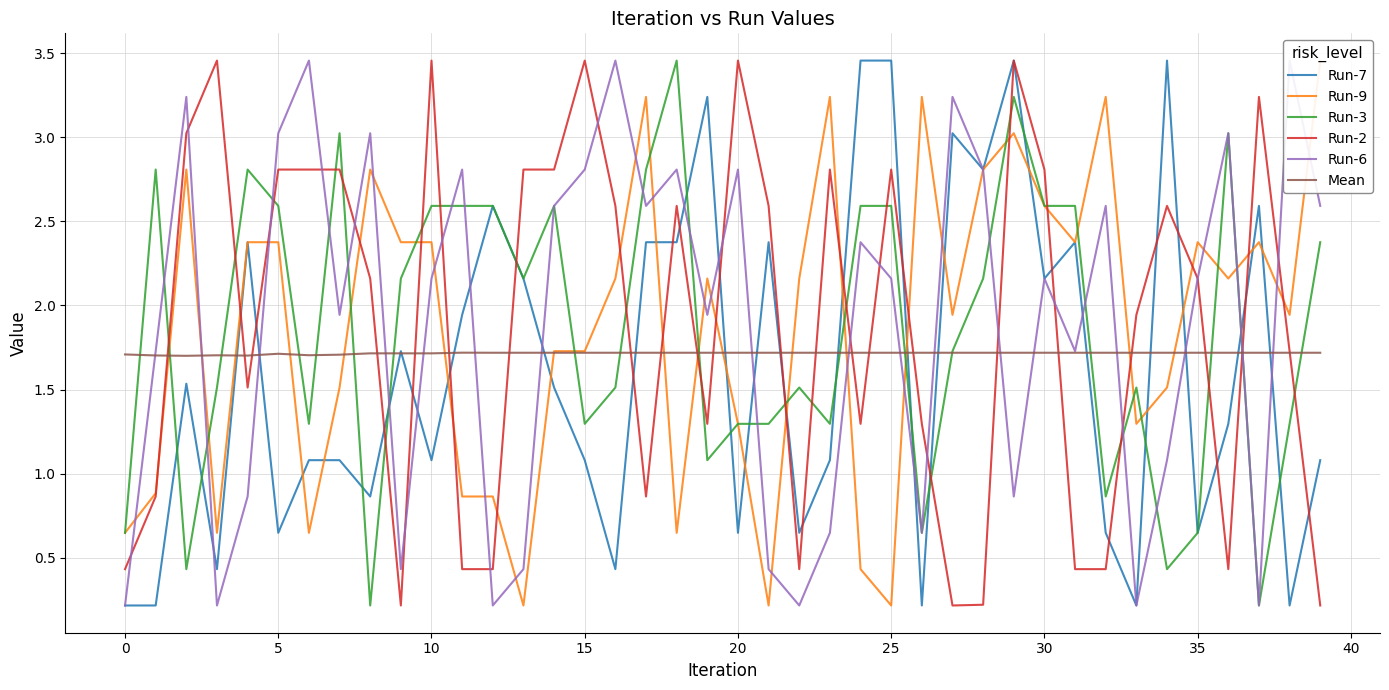

How many intersections are there between Run-2 and Run-3?

22